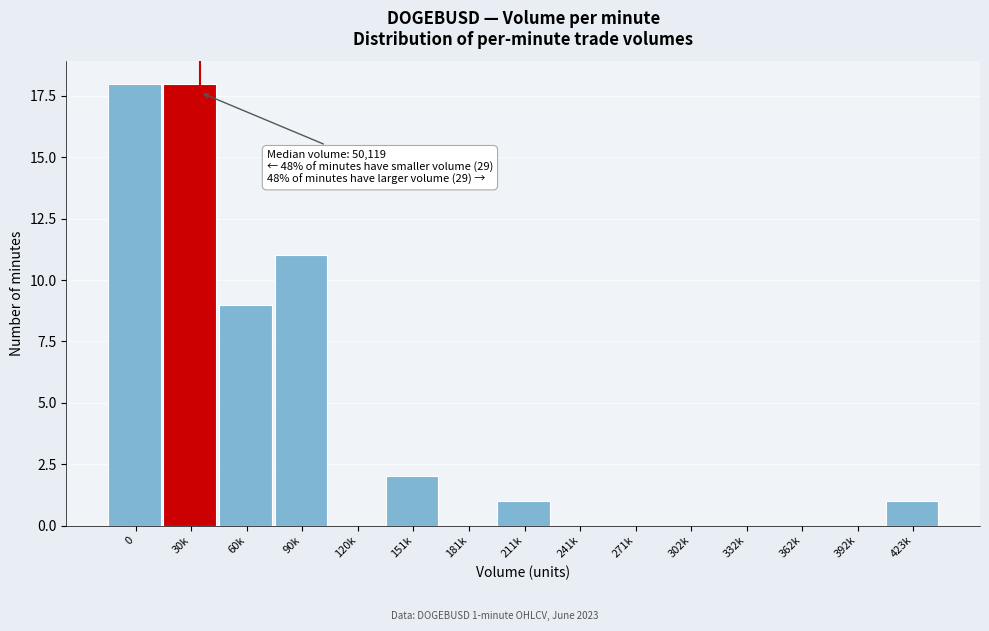

Reading left to right, transcribe all the data shown in this chart.

0=18	30k=18	60k=9	90k=11	120k=0	151k=2	181k=0	211k=1	241k=0	271k=0	302k=0	332k=0	362k=0	392k=0	423k=1